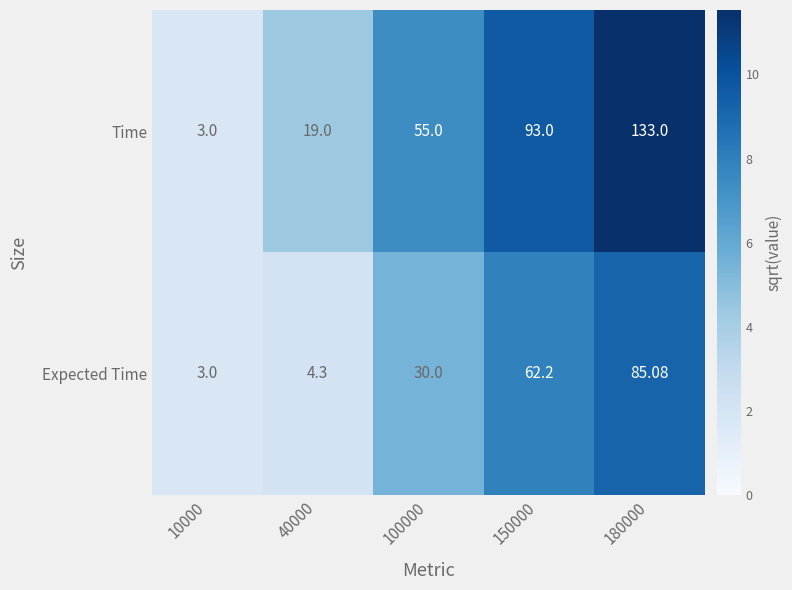

Between 40000 and 150000, which series saw the biggest shift?

Time